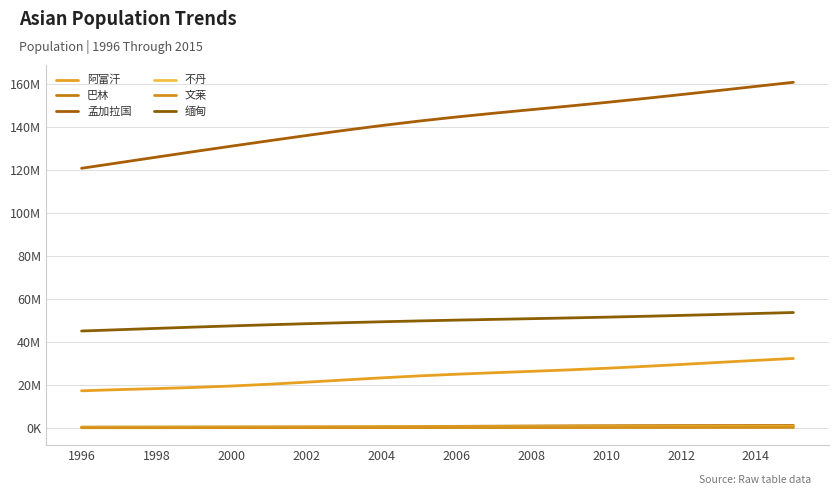

Which series has the largest range (max minus min)?

孟加拉国